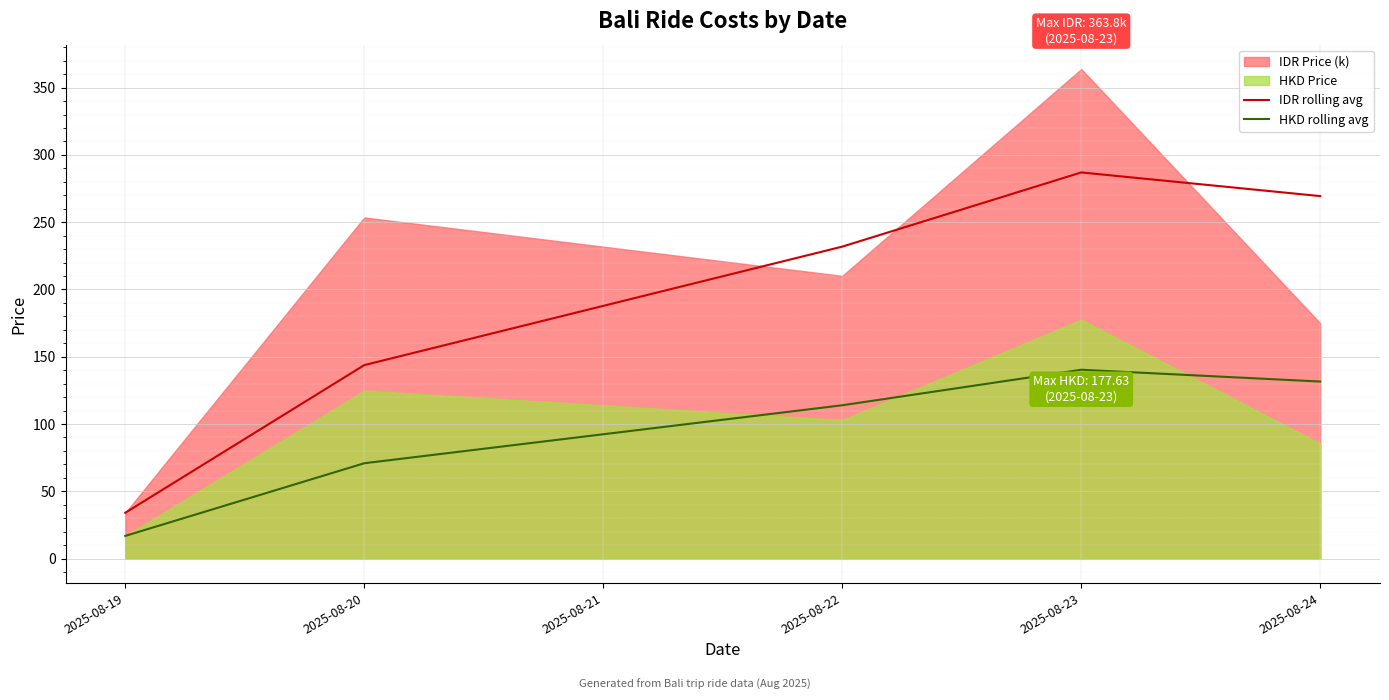

At which label does IDR rolling avg reach its peak?

2025-08-23